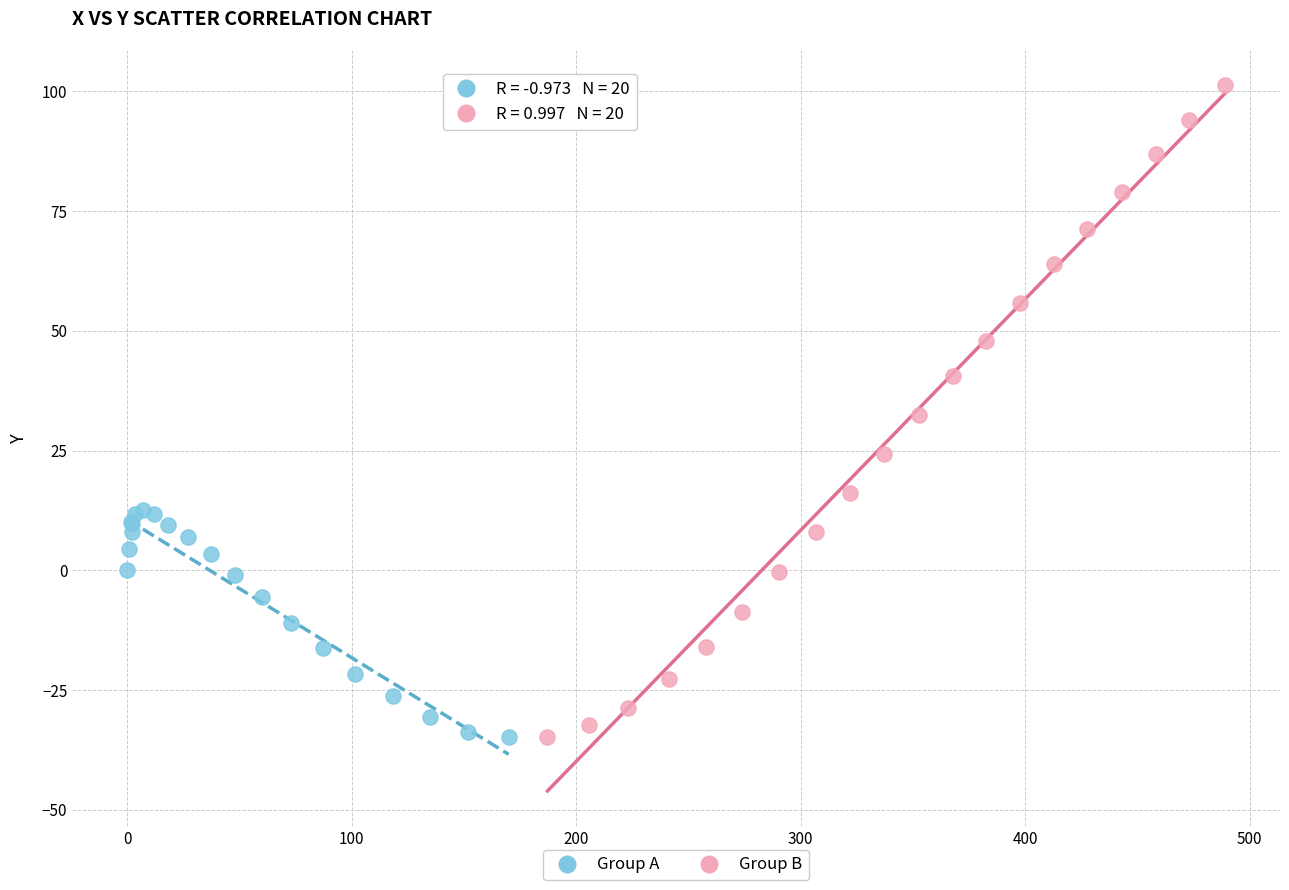

Which series has the widest spread of Y values?

Group B